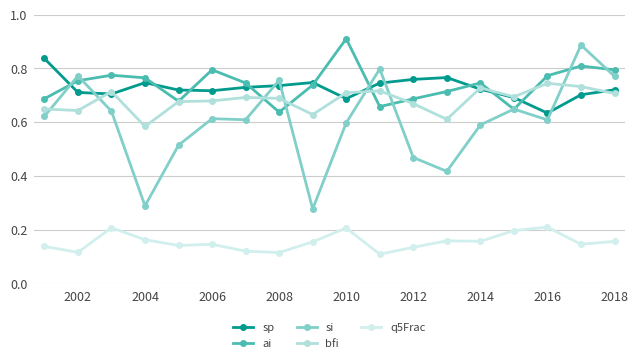

Reading left to right, list all the values displayed in this chart.

sp: 0.8	0.7	0.7	0.7	0.7	0.7	0.7	0.7	0.7	0.7	0.7	0.8	0.8	0.7	0.7	0.6	0.7	0.7
ai: 0.7	0.8	0.8	0.8	0.7	0.8	0.7	0.6	0.7	0.9	0.7	0.7	0.7	0.7	0.6	0.8	0.8	0.8
si: 0.6	0.8	0.6	0.3	0.5	0.6	0.6	0.8	0.3	0.6	0.8	0.5	0.4	0.6	0.6	0.6	0.9	0.8
bfi: 0.6	0.6	0.7	0.6	0.7	0.7	0.7	0.7	0.6	0.7	0.7	0.7	0.6	0.7	0.7	0.7	0.7	0.7
q5Frac: 0.1	0.1	0.2	0.2	0.1	0.1	0.1	0.1	0.2	0.2	0.1	0.1	0.2	0.2	0.2	0.2	0.1	0.2